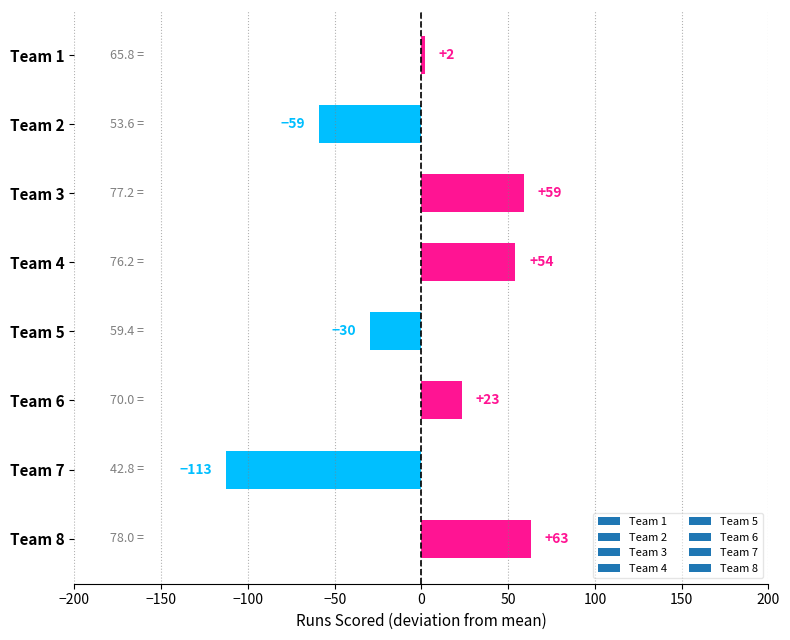

Which label corresponds to the smallest value in the chart?

Team 7